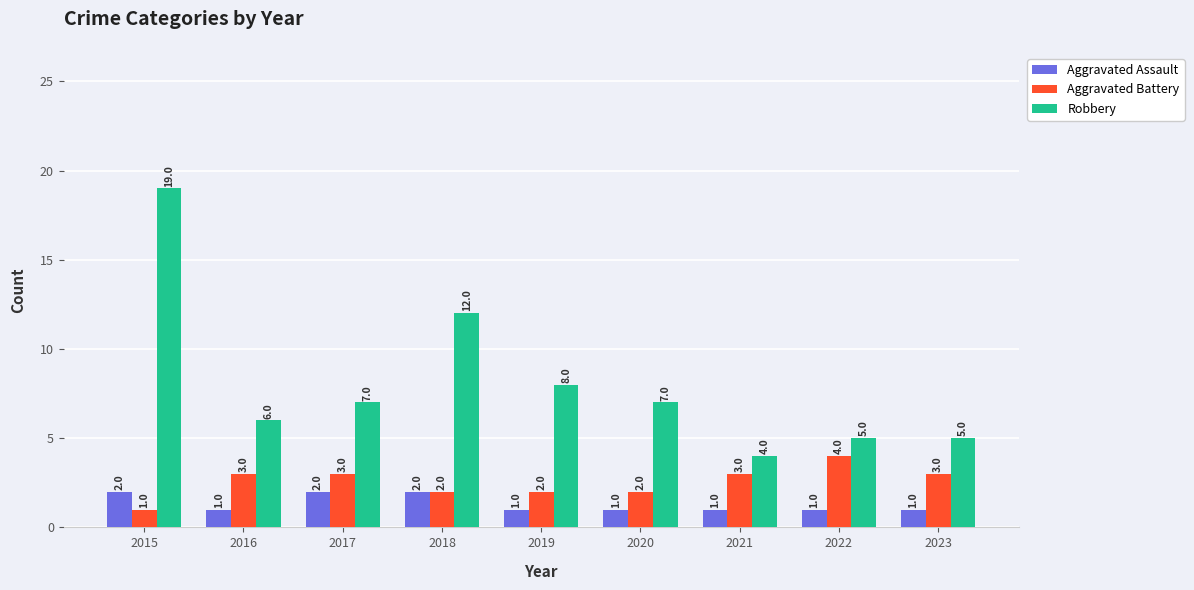

What is the value of the Aggravated Battery bar at the 7th from the left?

3